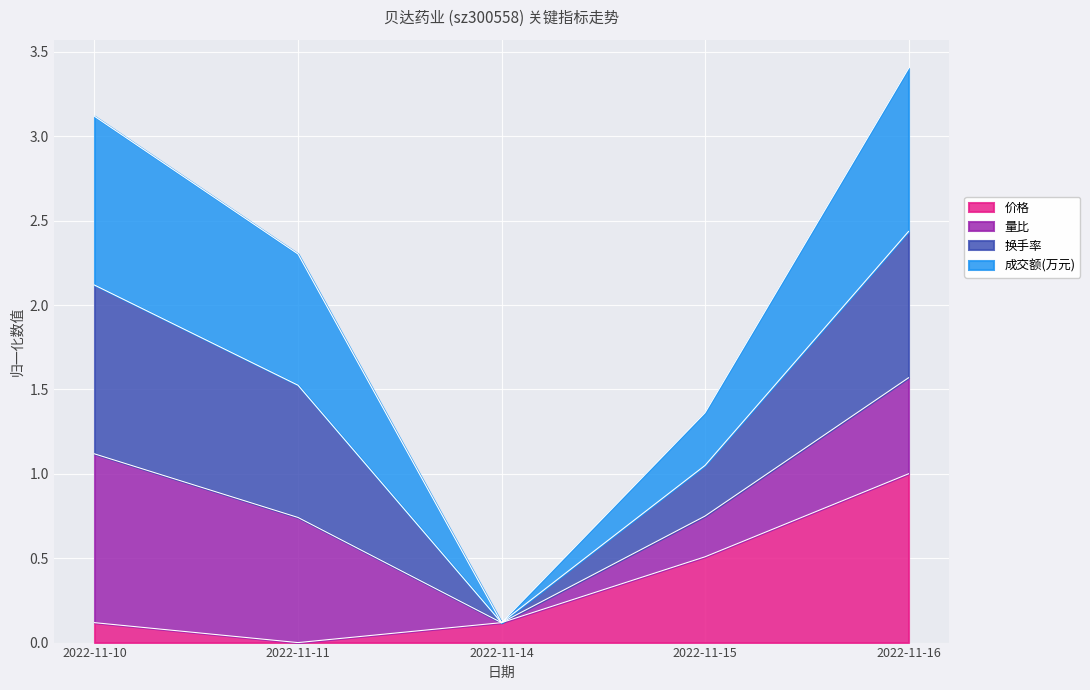

True or false: 价格 has a value of 0.7 at 2022-11-15.

False